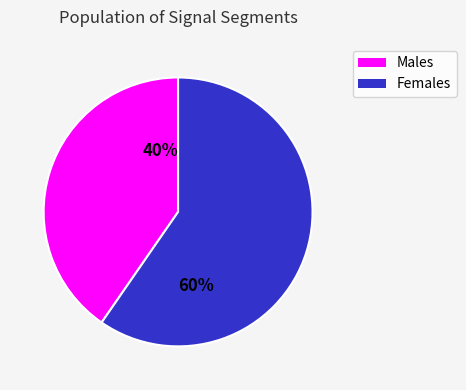

To the nearest percent, what is the average slice percentage?

50%